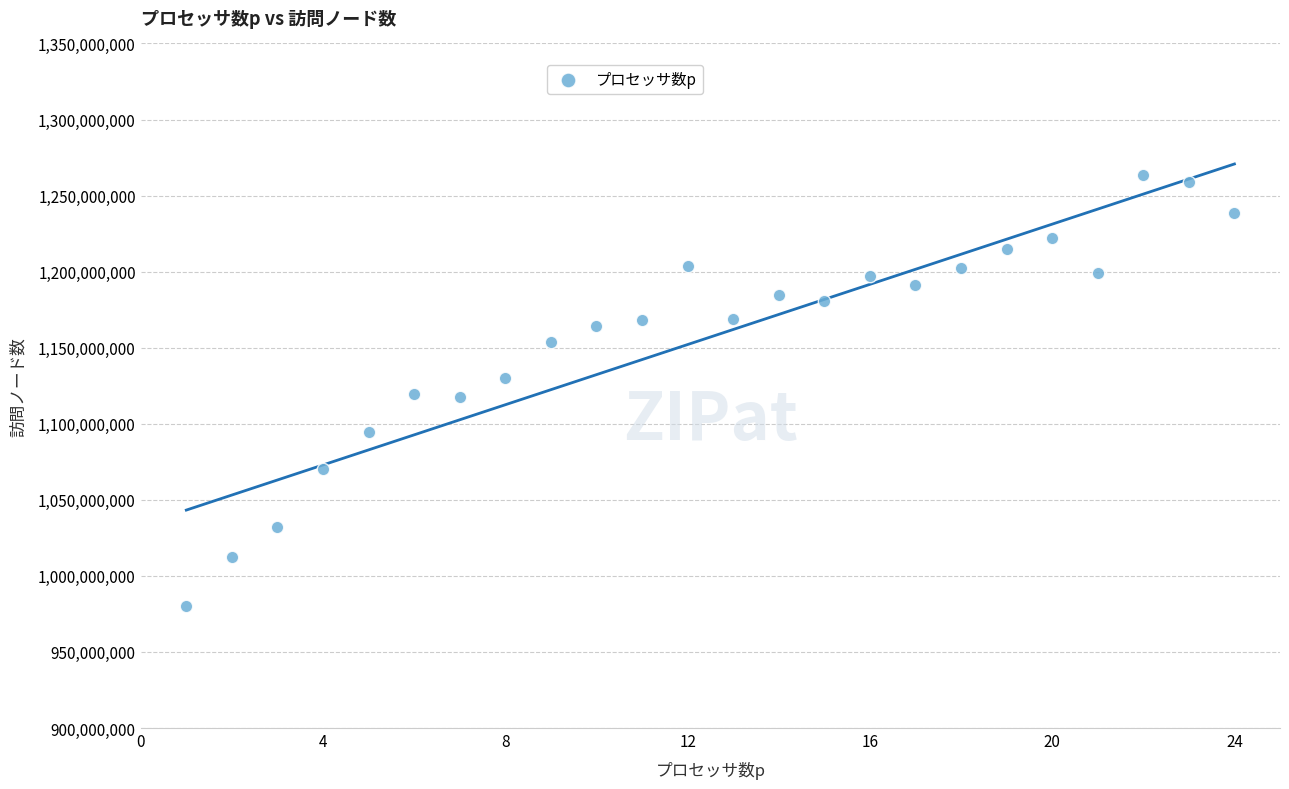

What is the range of Y values (max minus min)?

283160669